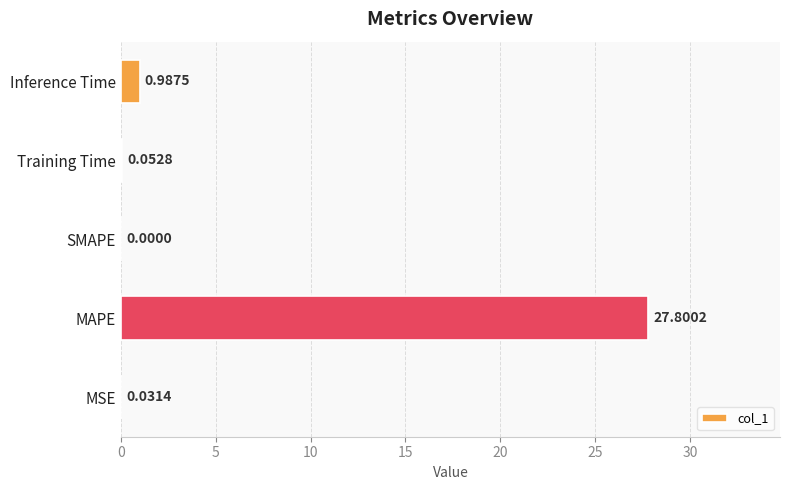

Which category has the highest value across all series?

MAPE